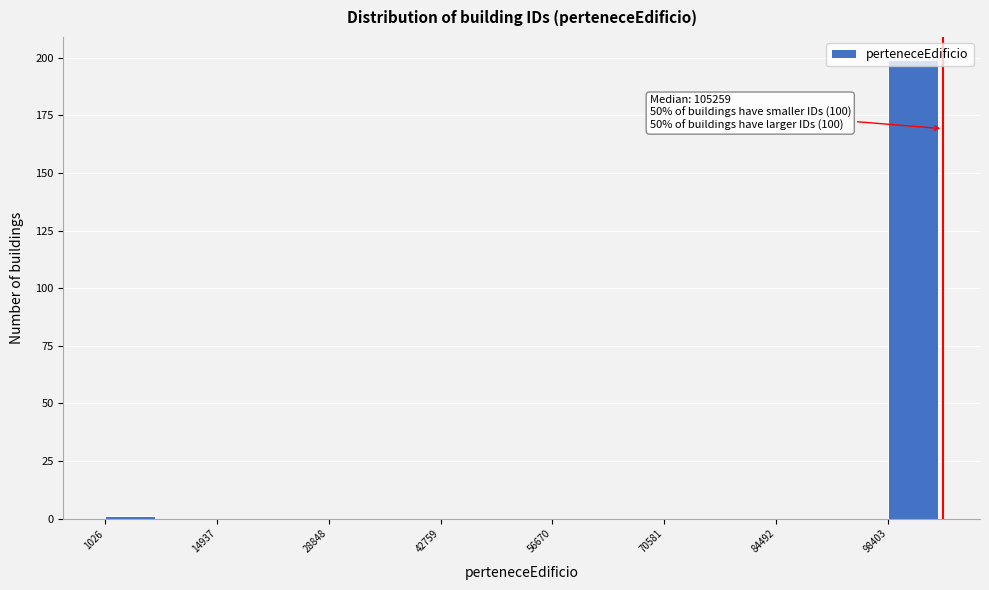

Around what value on the x-axis is the tallest bar? Give the approximate position of its centre, as read against the axis.

102000